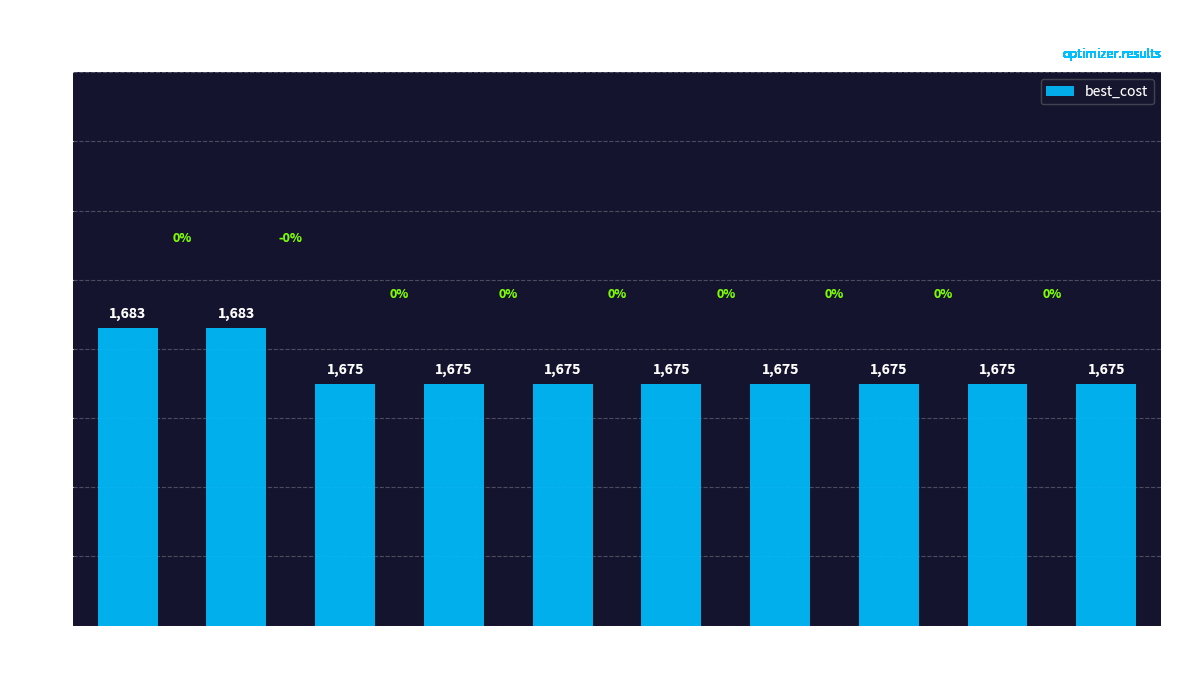

The value at Iter 15 is 1675. True or false?

True